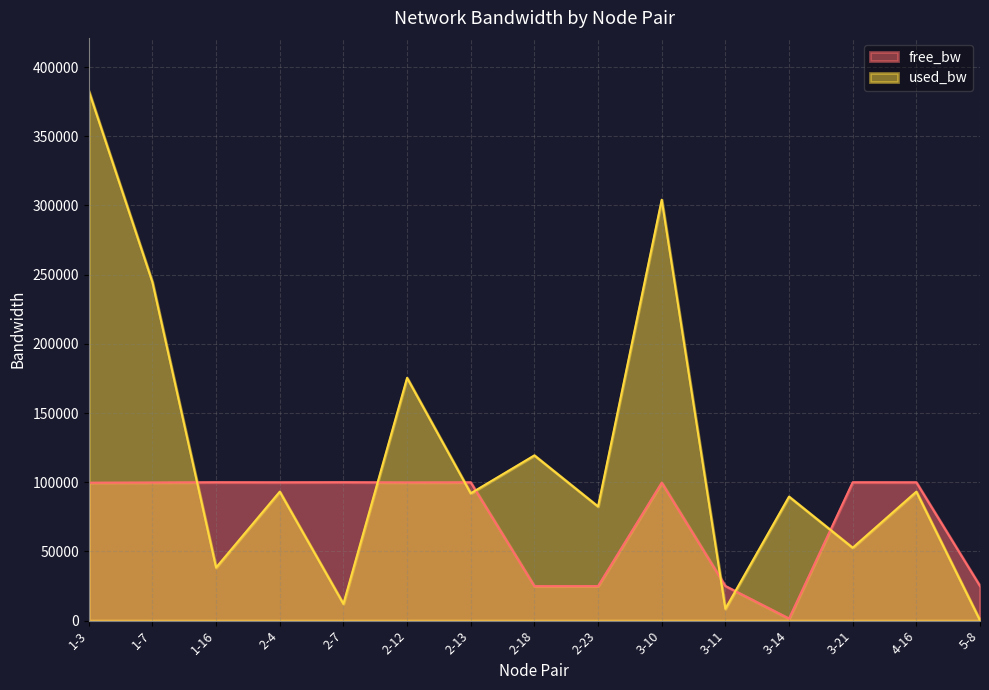

How many data points does each series have?

15